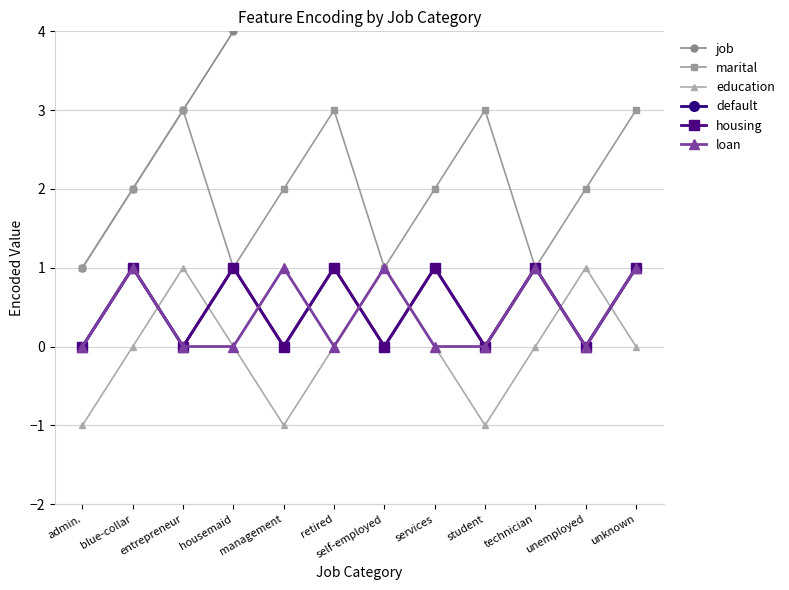

True or false: default has more than 0 interior local peaks.

True